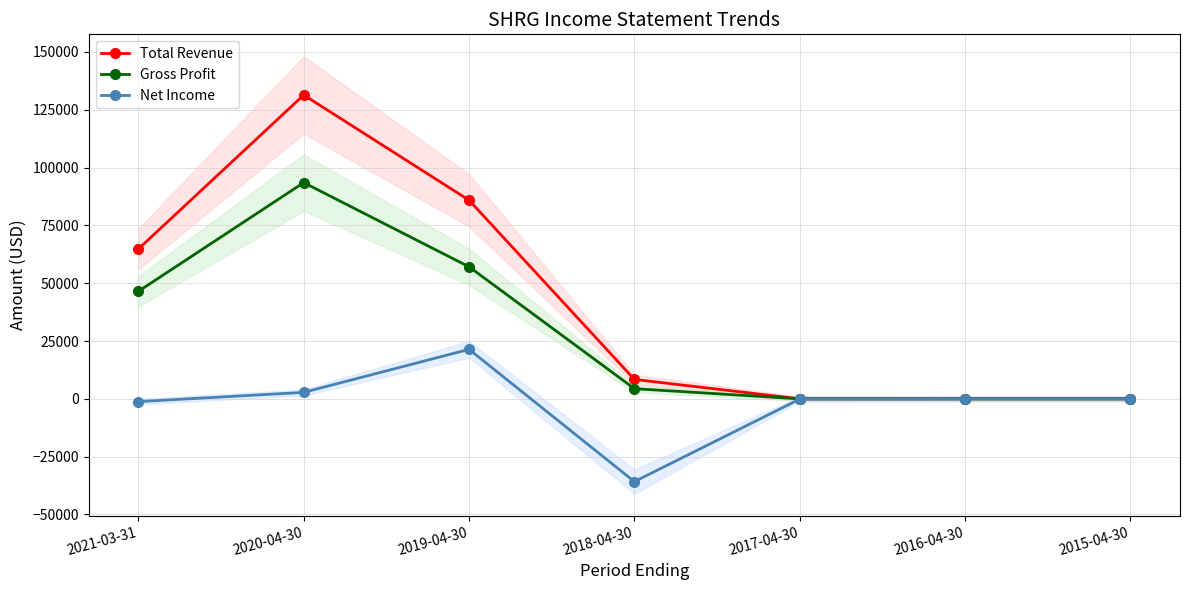

Does the chart have visible grid lines?

Yes